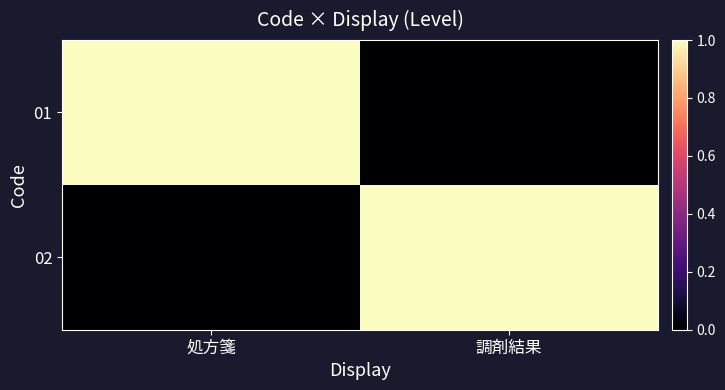

Which series has the largest total across all categories?

01